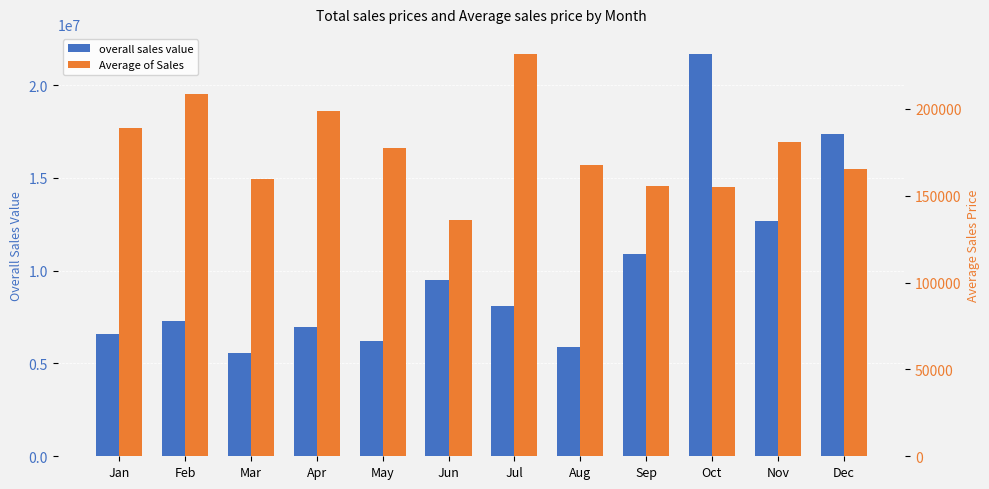

Which label corresponds to the smallest value in the chart?

Jun